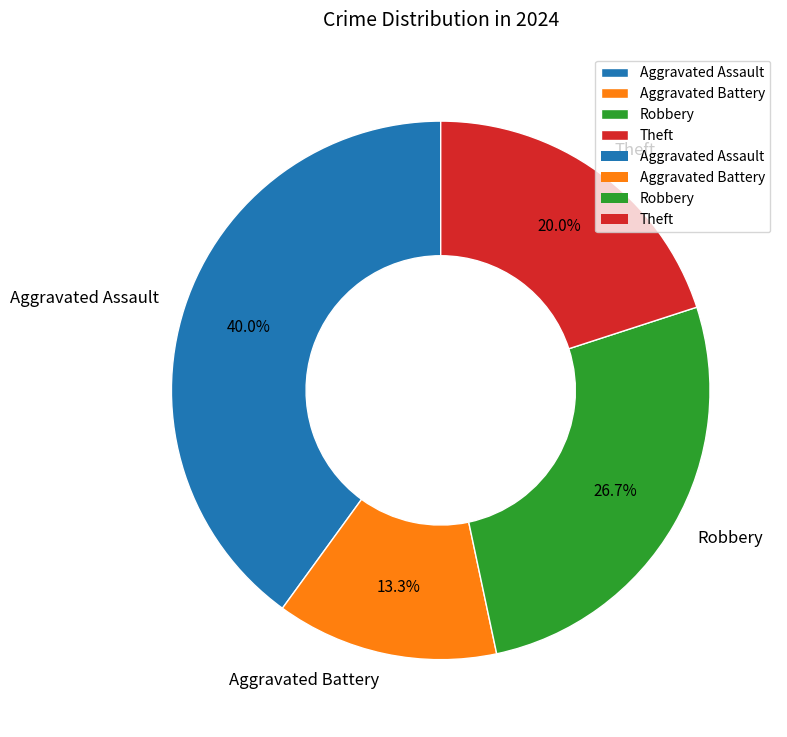

How many slices are in this pie chart?

4